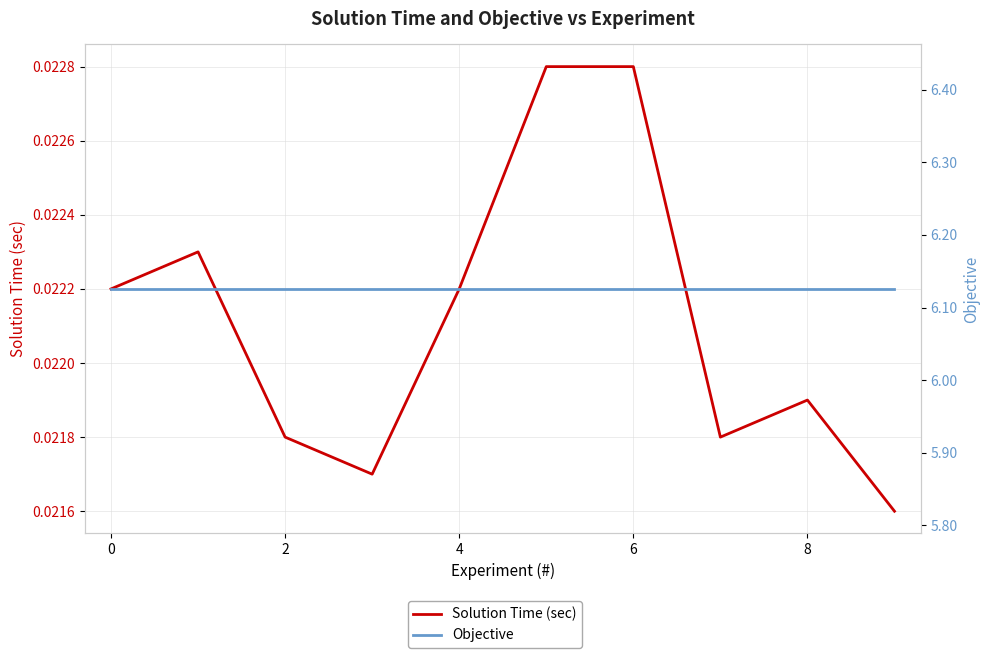

Count the Solution Time (sec) values in the range 0 to 1.

10